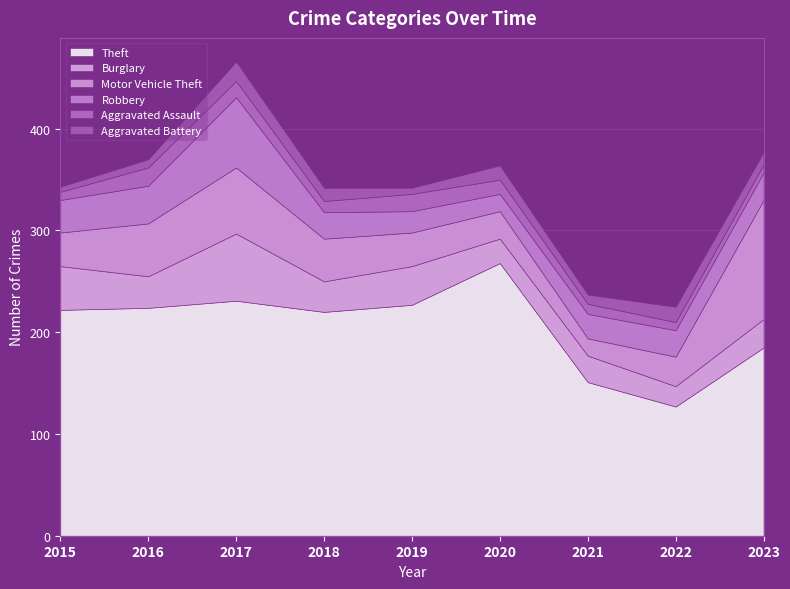

What is the maximum value for Aggravated Battery?

19